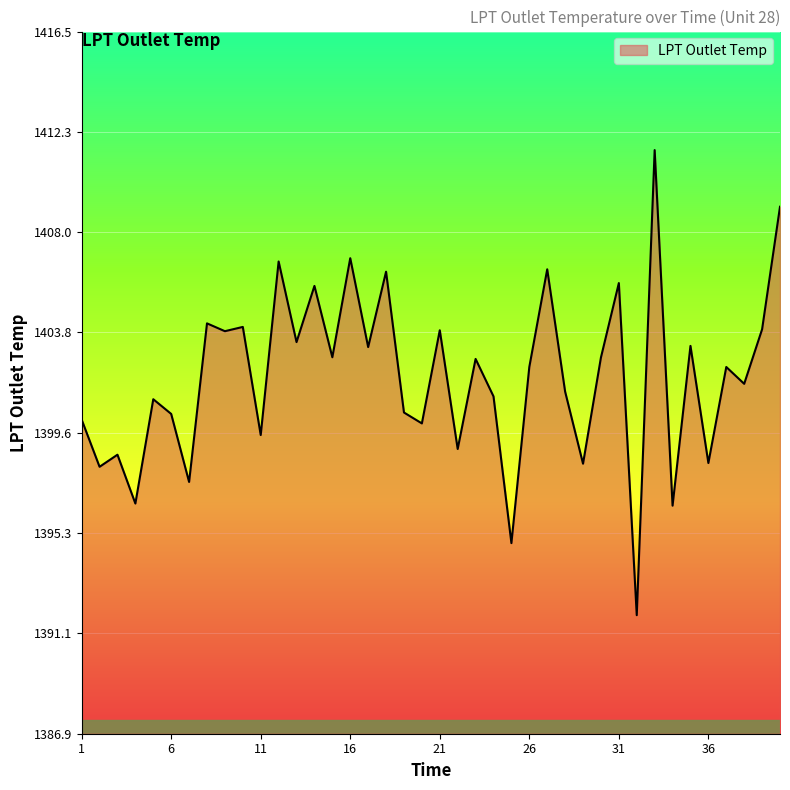

What is the smallest value displayed?

1391.9